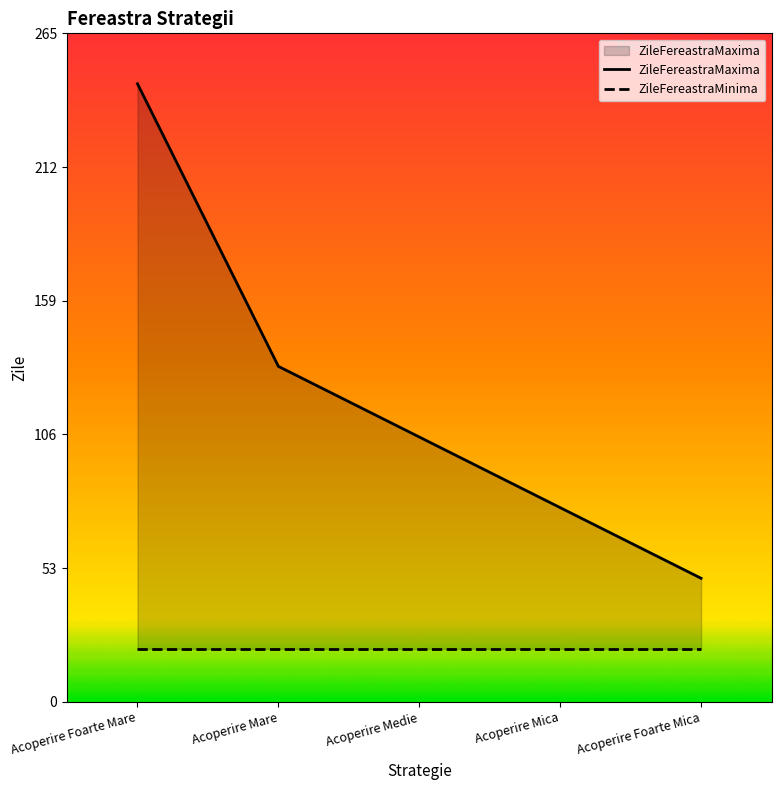

Which series has the largest total across all categories?

ZileFereastraMaxima